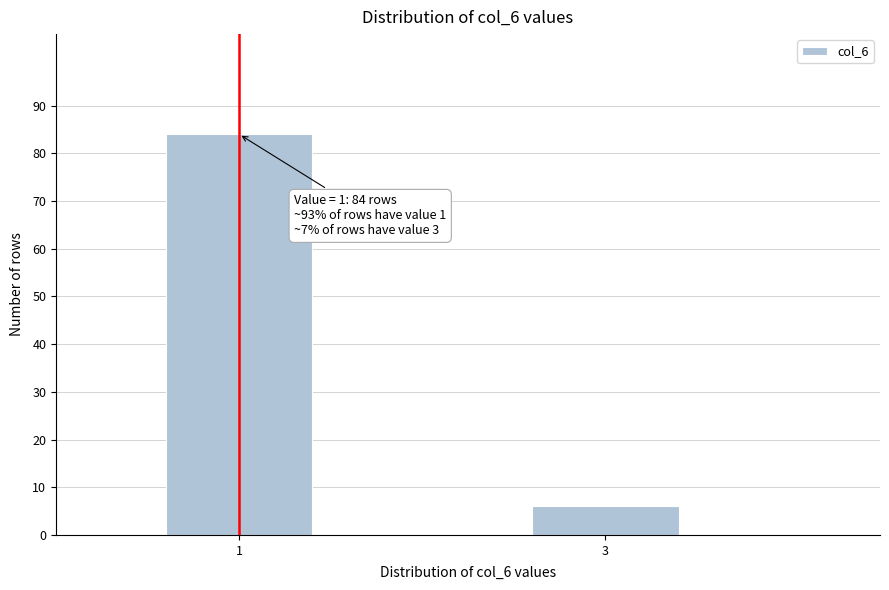

Reading left to right, extract all data points from this chart.

1=84	3=6